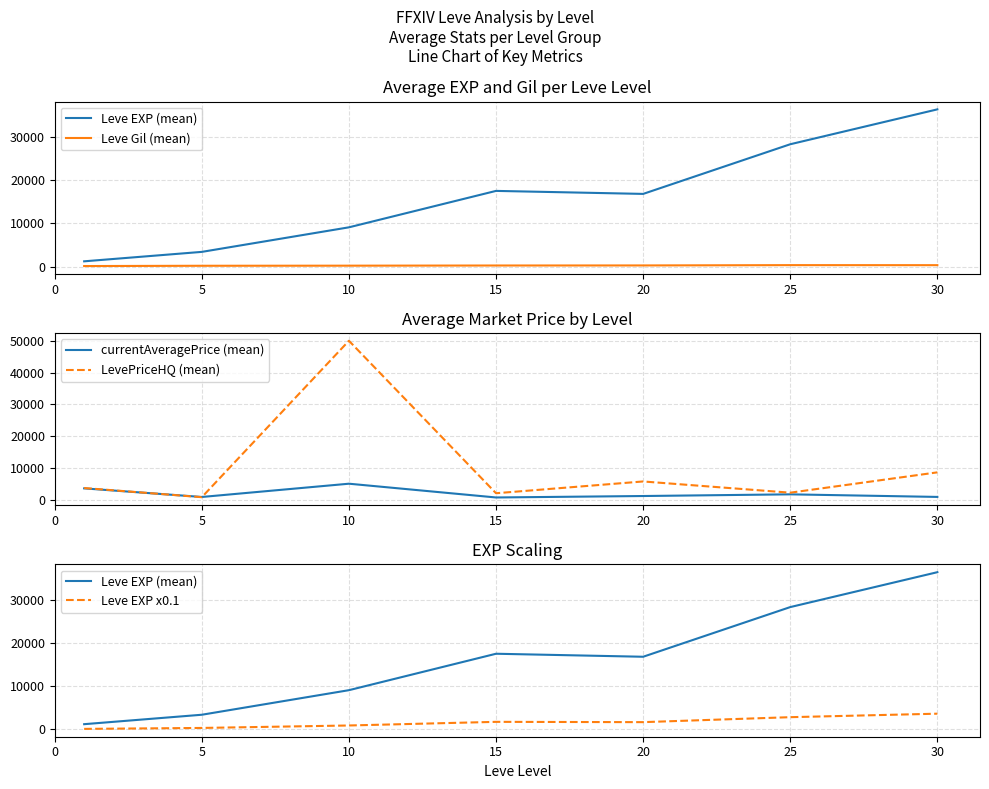

List the series in order of their peak value, highest first.

LevePriceHQ (mean), Leve EXP (mean), currentAveragePrice (mean), Leve EXP x0.1, Leve Gil (mean)